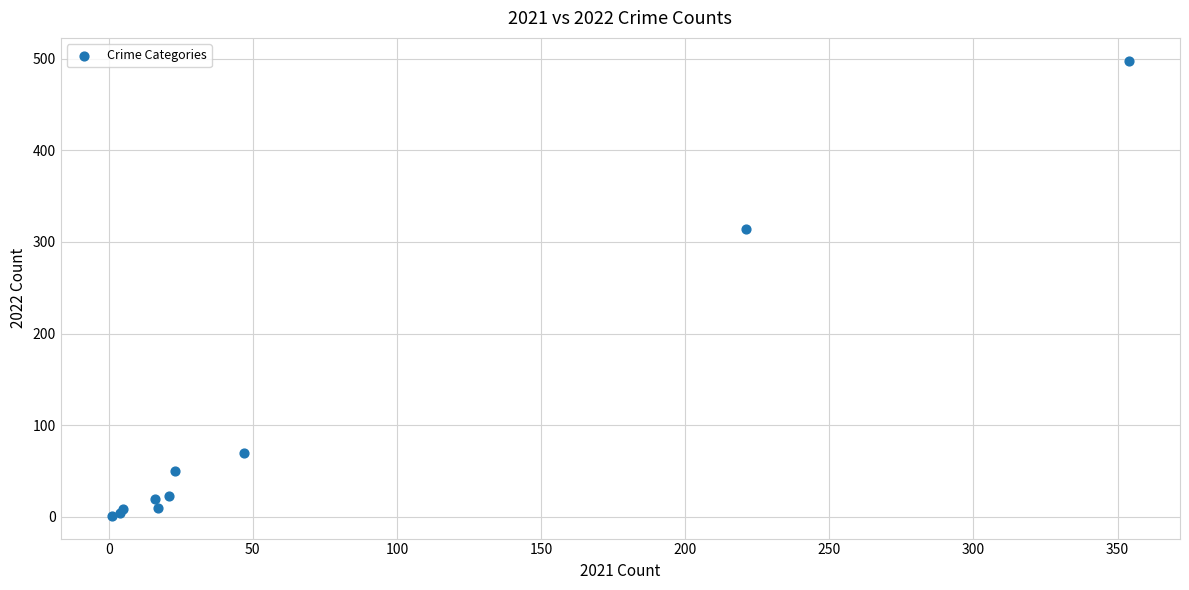

What Y value in the scatter plot is closest to 249?

314